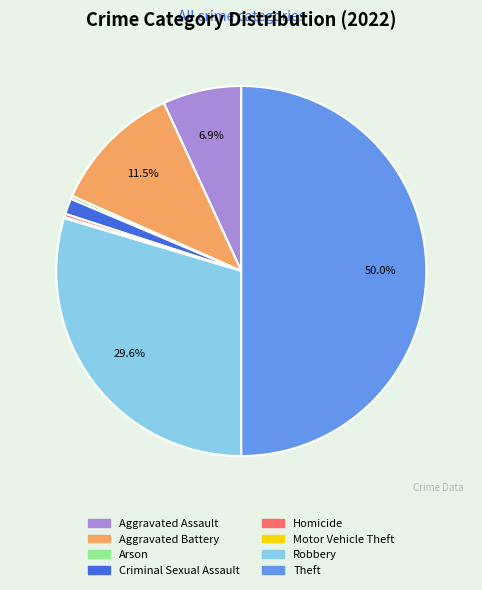

What is the largest slice in the pie chart?

Theft